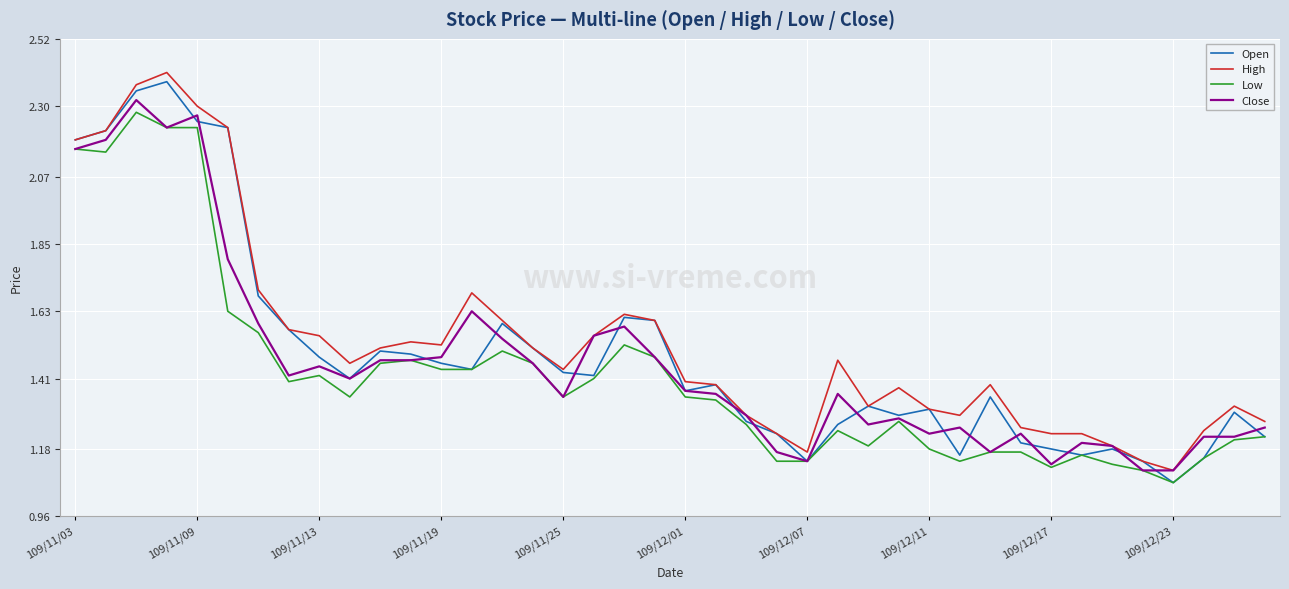

How many lines are shown in the chart?

4